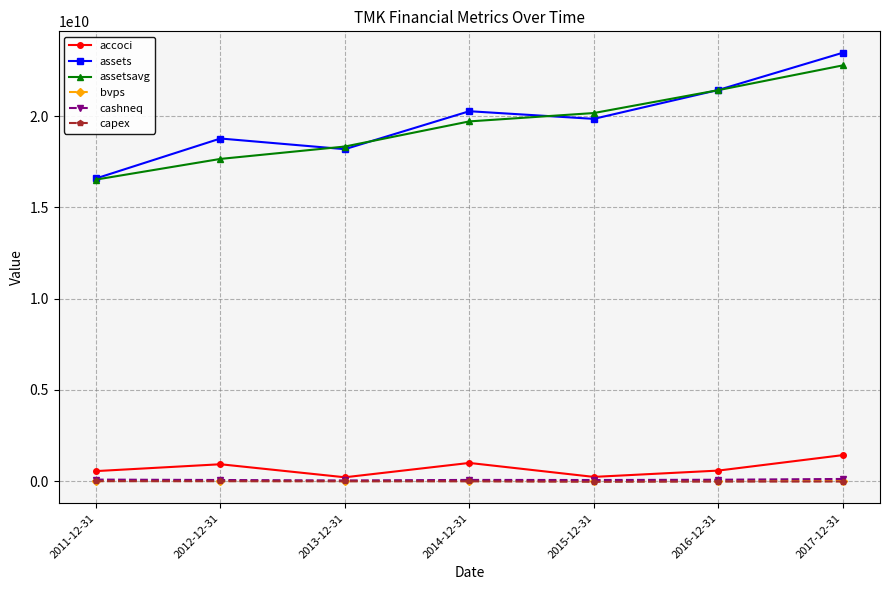

What position from the right is 2016-12-31?

2